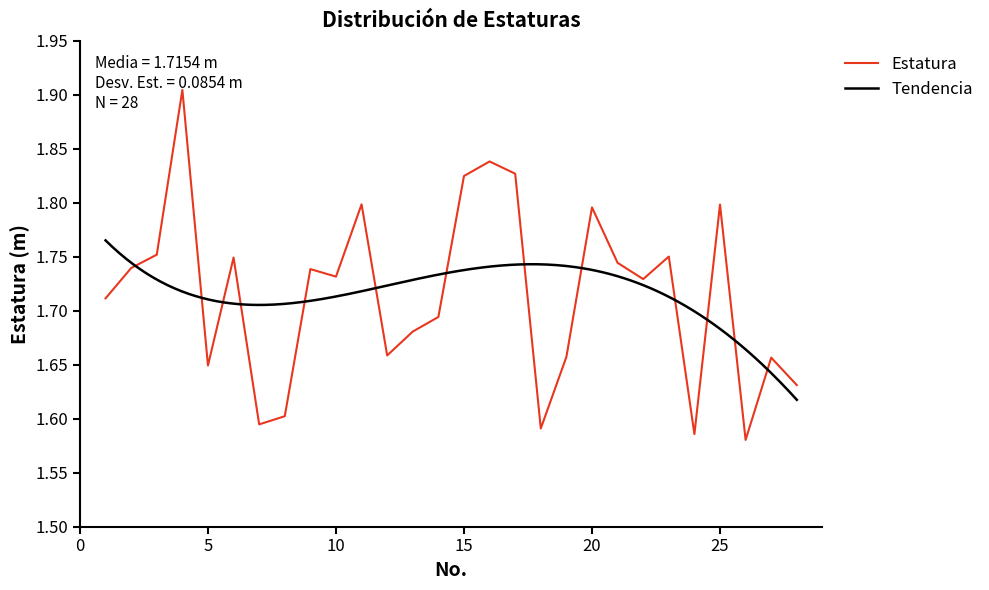

What is the smallest value displayed?

1.6